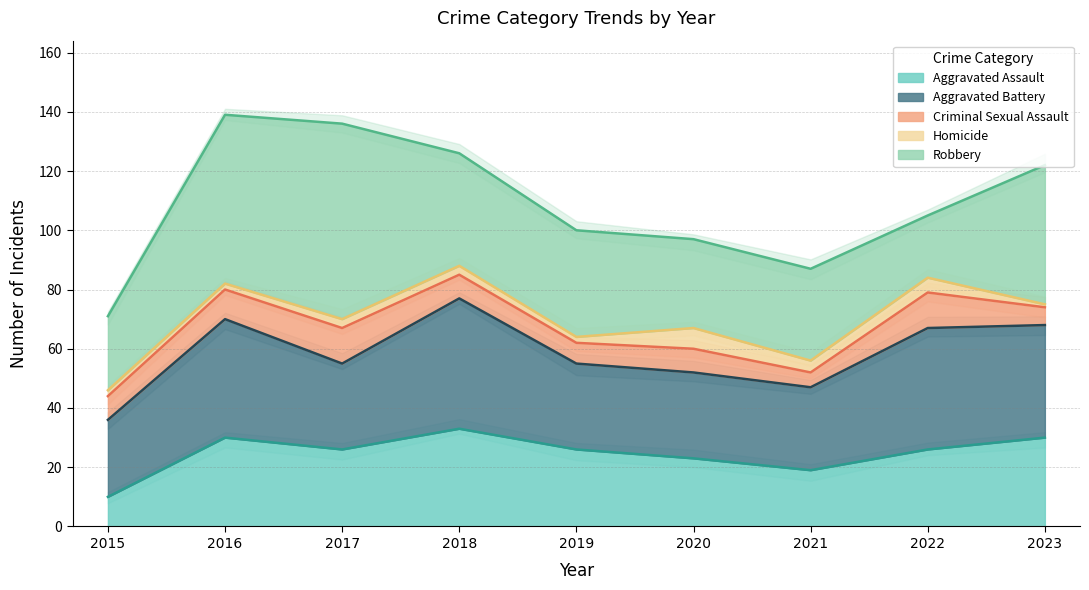

Reading right to left, list all the values displayed in this chart.

Aggravated Assault: 2023=30	2022=26	2021=19	2020=23	2019=26	2018=33	2017=26	2016=30	2015=10
Aggravated Battery: 2023=38	2022=41	2021=28	2020=29	2019=29	2018=44	2017=29	2016=40	2015=26
Criminal Sexual Assault: 2023=6	2022=12	2021=5	2020=8	2019=7	2018=8	2017=12	2016=10	2015=8
Homicide: 2023=1	2022=5	2021=4	2020=7	2019=2	2018=3	2017=3	2016=2	2015=2
Robbery: 2023=47	2022=21	2021=31	2020=30	2019=36	2018=38	2017=66	2016=57	2015=25